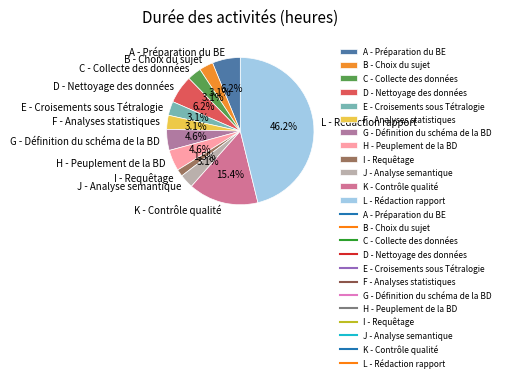

Is B - Choix du sujet the majority of the pie?

No